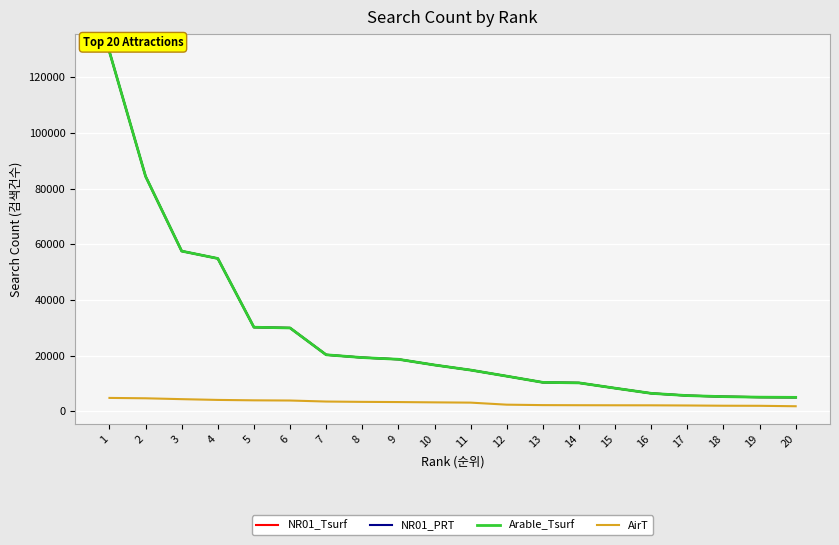

At which category does the chart reach its peak across all series?

1